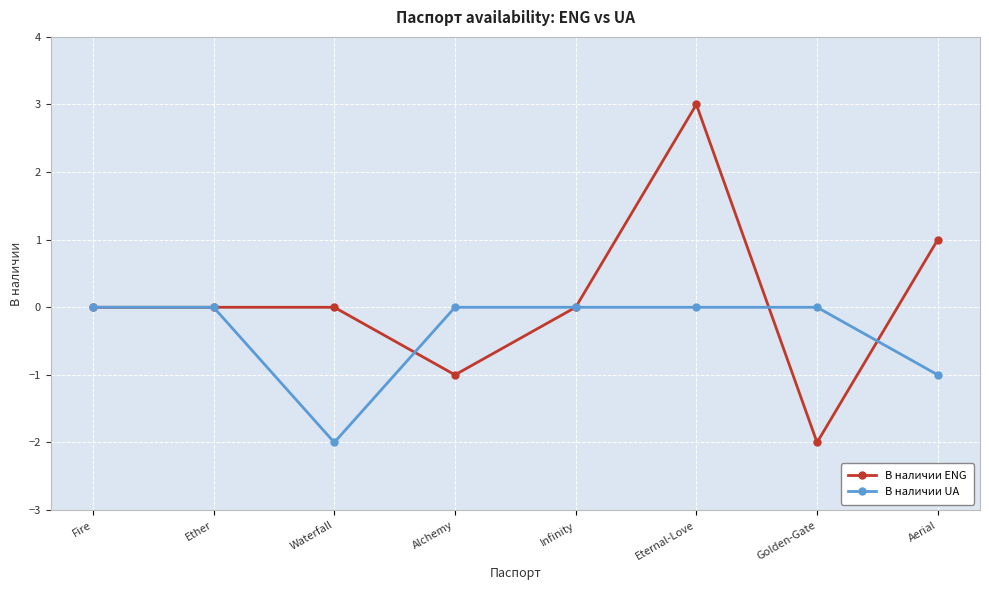

Is the value of В наличии UA at Eternal-Love greater than the value of В наличии ENG at Golden-Gate?

Yes